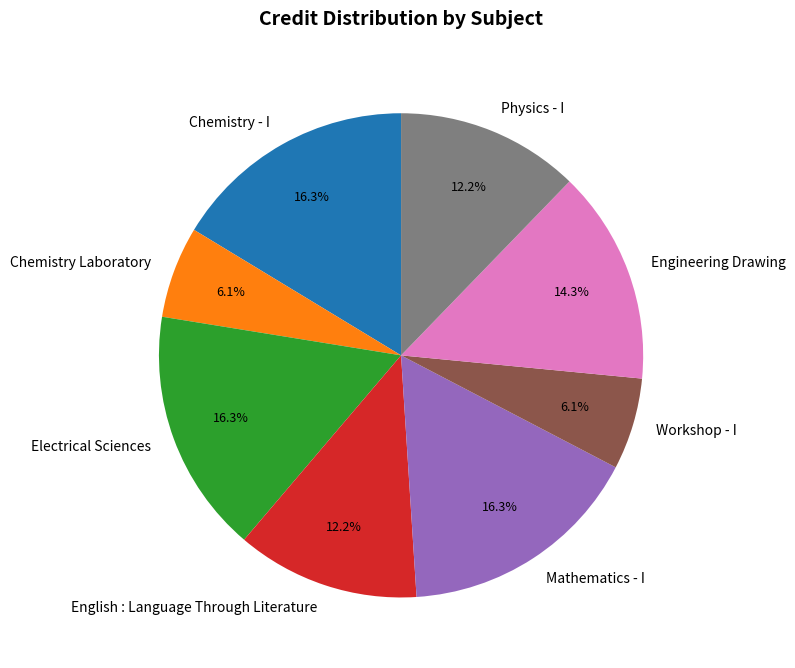

Combined, do English : Language Through Literature and Electrical Sciences account for over 50%?

No